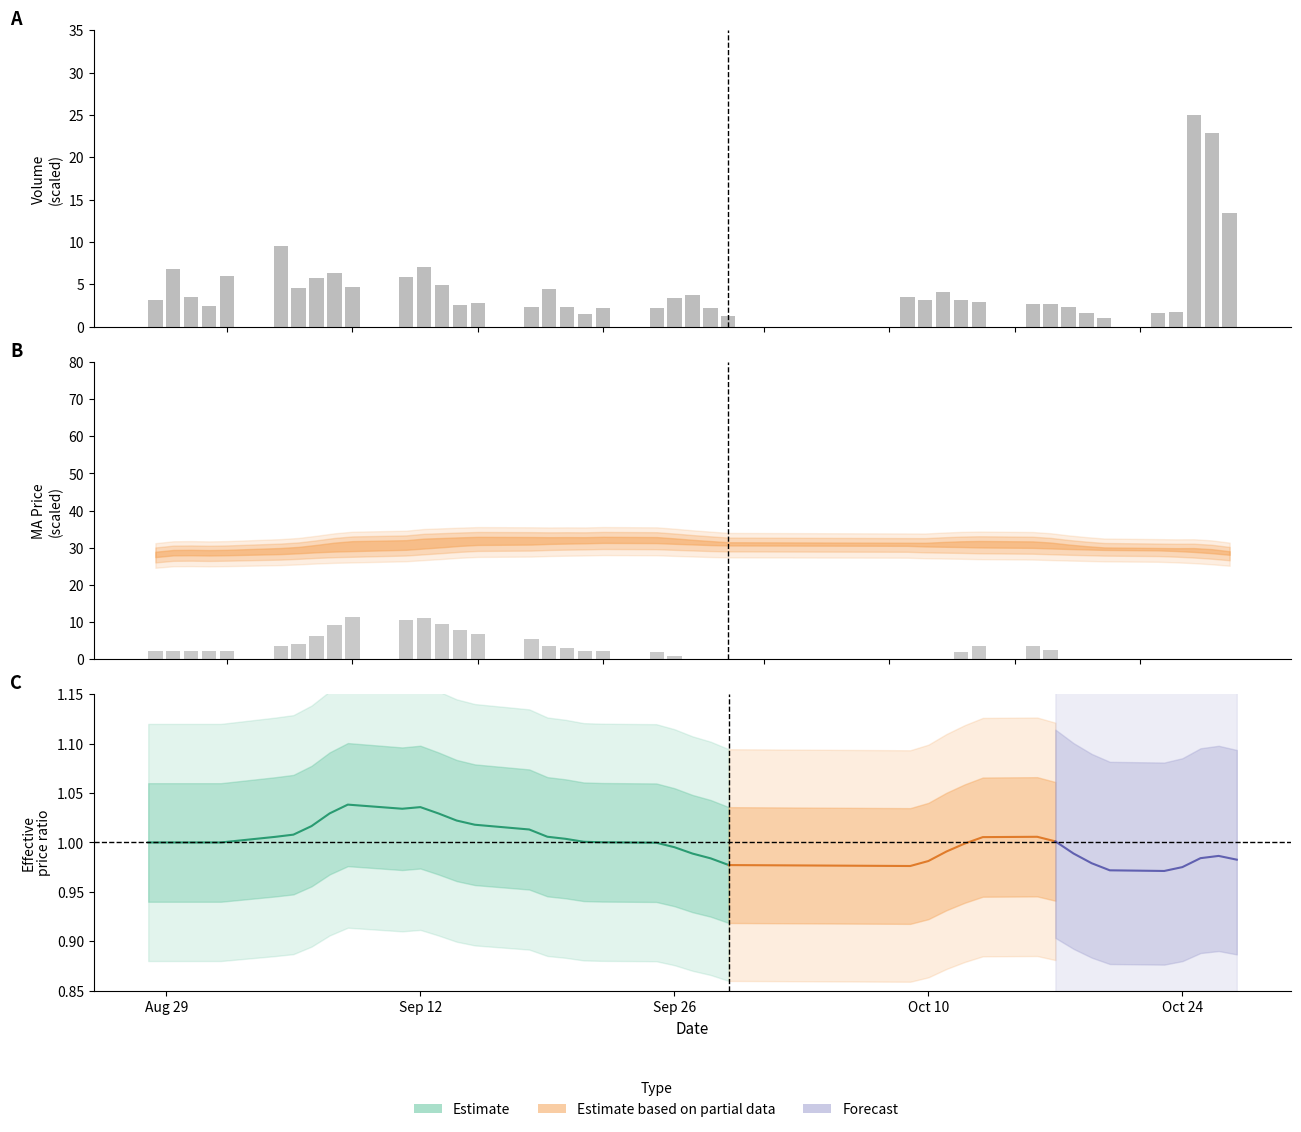

What is the value of the ma diff bar at the 7th from the left?

3.9